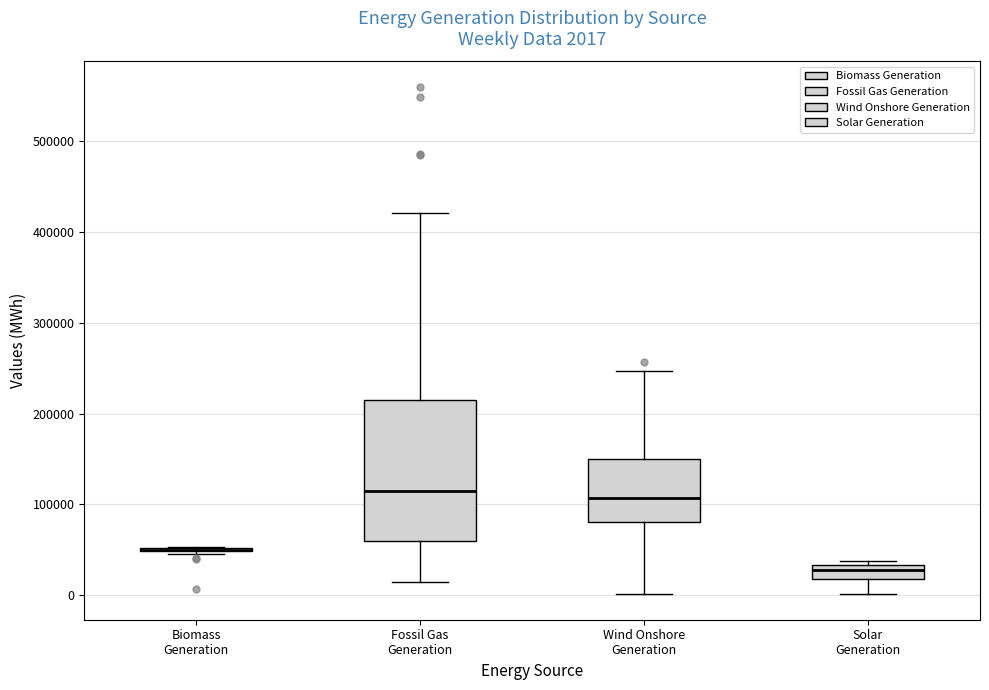

Which box is the tallest, from its lower edge to its upper edge?

Fossil Gas Generation